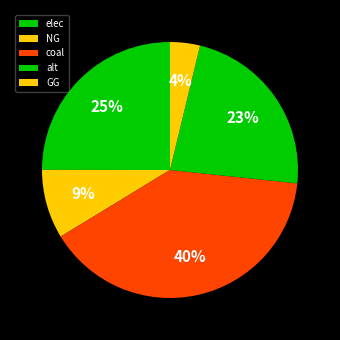

What is the smallest slice in the pie chart?

GG